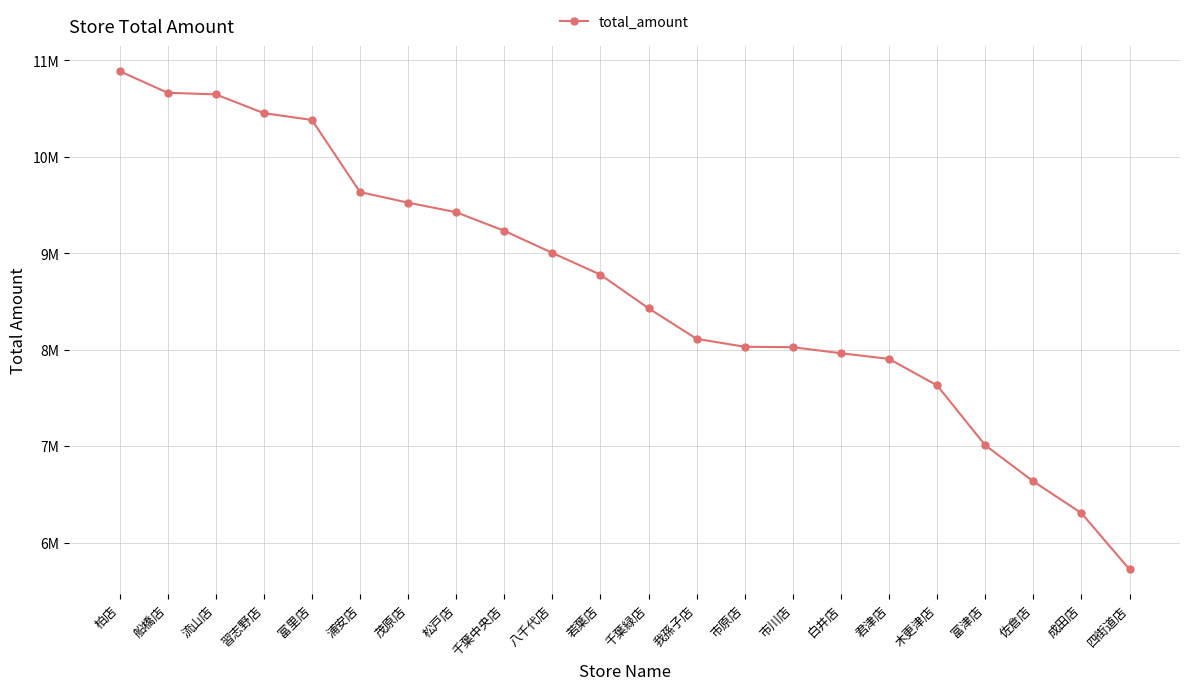

List the labels in order of value, smallest first.

四街道店, 成田店, 佐倉店, 富津店, 木更津店, 君津店, 白井店, 市川店, 市原店, 我孫子店, 千葉緑店, 若葉店, 八千代店, 千葉中央店, 松戸店, 茂原店, 浦安店, 富里店, 習志野店, 流山店, 船橋店, 柏店